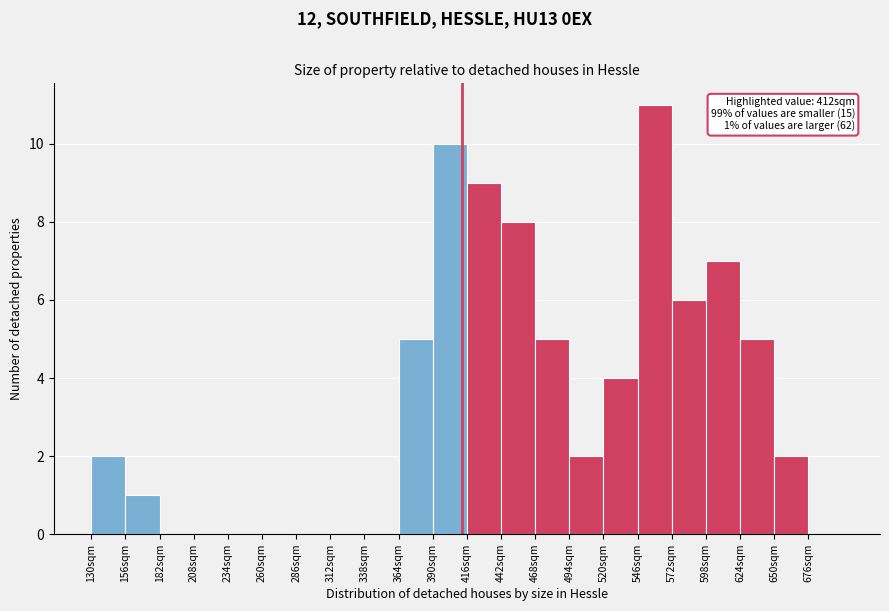

Over which range of the x-axis is the bar tallest?

546 to 572